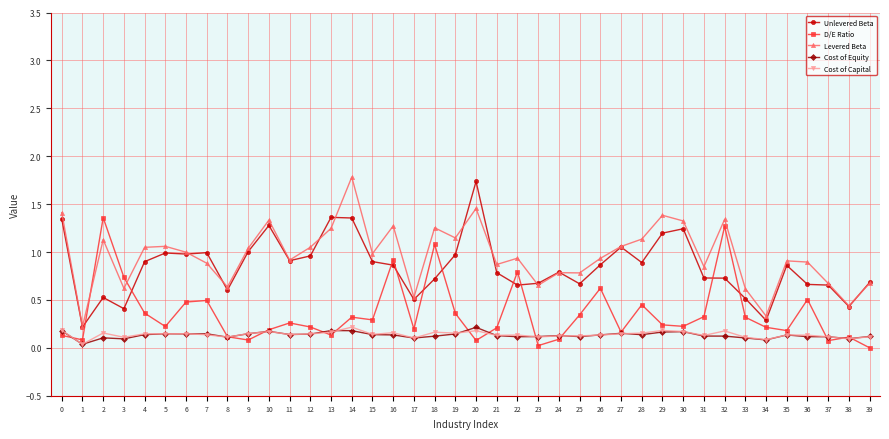

Between 1 and 8, which series saw the biggest shift?

Levered Beta